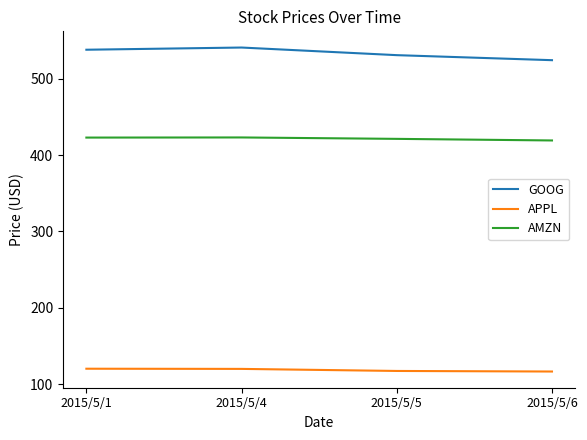

What is the sum of the APPL values at 2015/5/6 and 2015/5/5?

233.8